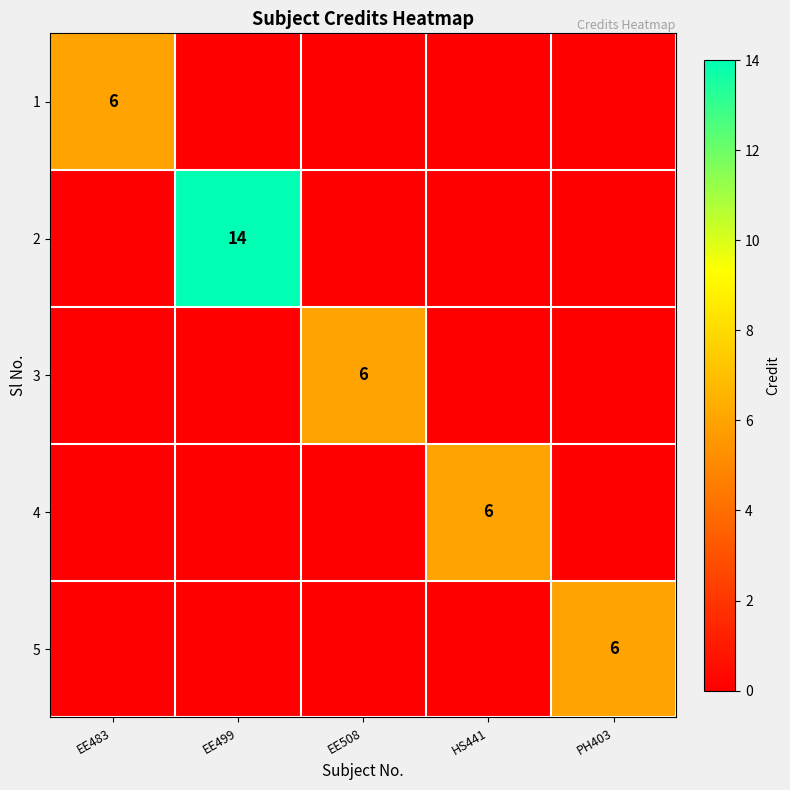

How many positive values does the 4 series have?

1